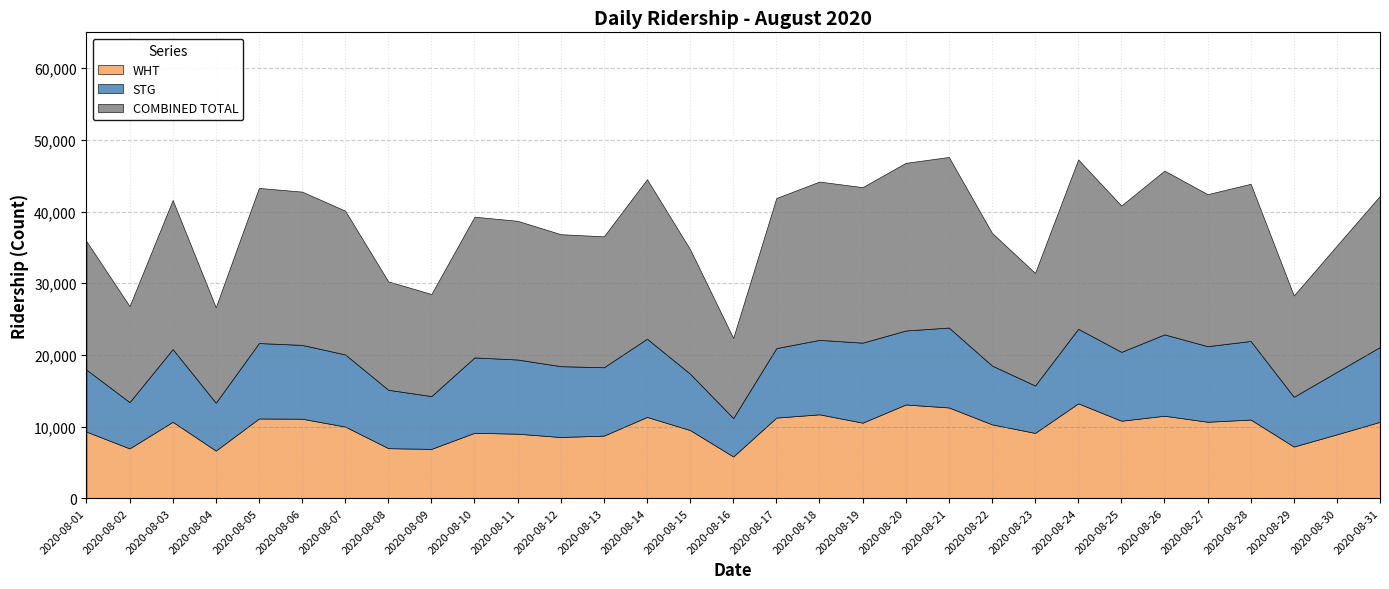

Between 2020-08-10 and 2020-08-24, which series saw the biggest shift?

WHT